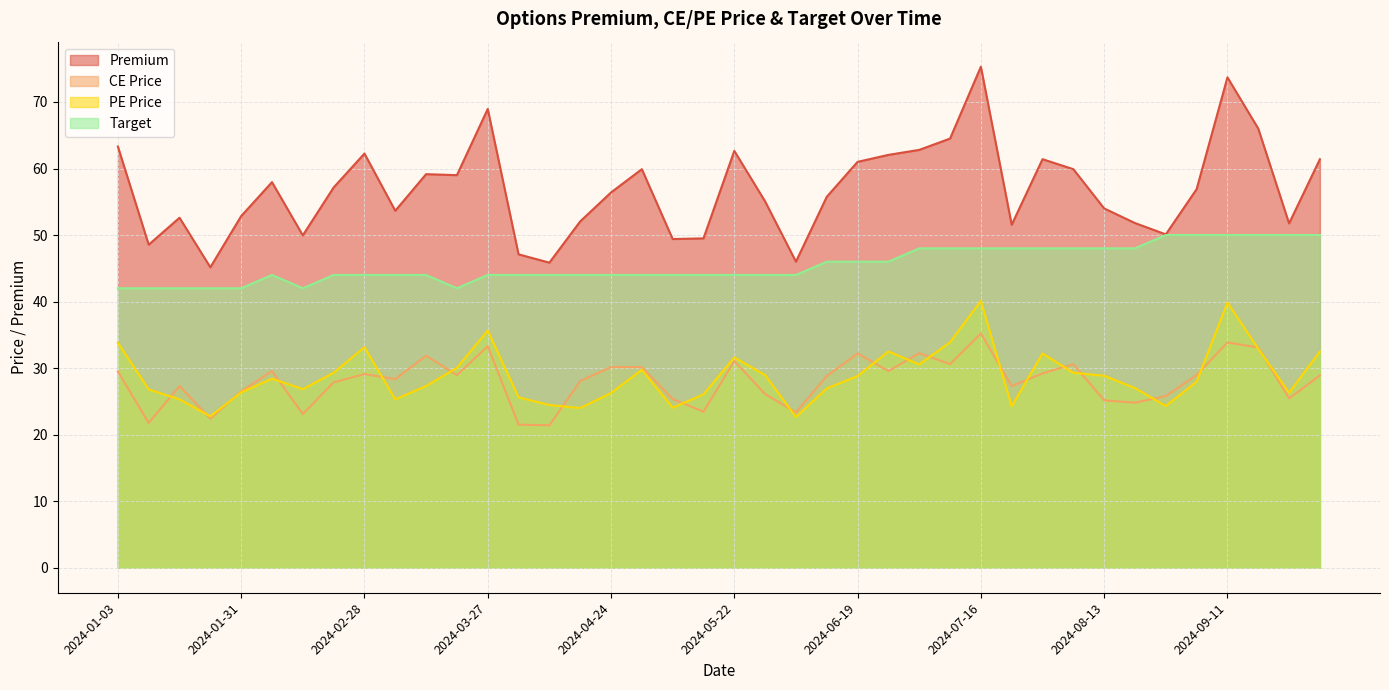

Reading right to left, what are all the values shown in this chart?

CE Price: 2024-10-01=28.9	2024-09-25=25.4	2024-09-18=33.1	2024-09-11=33.9	2024-09-04=28.9	2024-08-28=25.8	2024-08-21=24.8	2024-08-13=25.1	2024-08-07=30.6	2024-07-31=29.2	2024-07-24=27.3	2024-07-16=35.2	2024-07-10=30.6	2024-07-03=32.2	2024-06-26=29.6	2024-06-19=32.2	2024-06-12=28.8	2024-06-05=23.4	2024-05-29=26.1	2024-05-22=31.1	2024-05-15=23.4	2024-05-08=25.4	2024-04-30=30.1	2024-04-24=30.1	2024-04-16=28.1	2024-04-09=21.4	2024-04-03=21.5	2024-03-27=33.3	2024-03-20=28.9	2024-03-13=31.9	2024-03-06=28.4	2024-02-28=29.1	2024-02-21=27.9	2024-02-14=23.1	2024-02-07=29.6	2024-01-31=26.5	2024-01-24=22.4	2024-01-17=27.3	2024-01-10=21.8	2024-01-03=29.5
PE Price: 2024-10-01=32.5	2024-09-25=26.3	2024-09-18=32.9	2024-09-11=39.9	2024-09-04=27.9	2024-08-28=24.3	2024-08-21=27.0	2024-08-13=28.9	2024-08-07=29.3	2024-07-31=32.2	2024-07-24=24.2	2024-07-16=40.1	2024-07-10=33.9	2024-07-03=30.6	2024-06-26=32.5	2024-06-19=28.8	2024-06-12=26.9	2024-06-05=22.6	2024-05-29=28.9	2024-05-22=31.6	2024-05-15=26.1	2024-05-08=24.1	2024-04-30=29.8	2024-04-24=26.2	2024-04-16=24.0	2024-04-09=24.4	2024-04-03=25.6	2024-03-27=35.6	2024-03-20=30.1	2024-03-13=27.3	2024-03-06=25.3	2024-02-28=33.1	2024-02-21=29.3	2024-02-14=26.9	2024-02-07=28.4	2024-01-31=26.4	2024-01-24=22.8	2024-01-17=25.3	2024-01-10=26.8	2024-01-03=33.8
Premium: 2024-10-01=61.4	2024-09-25=51.8	2024-09-18=66.0	2024-09-11=73.7	2024-09-04=56.9	2024-08-28=50.1	2024-08-21=51.8	2024-08-13=54.0	2024-08-07=59.9	2024-07-31=61.4	2024-07-24=51.5	2024-07-16=75.3	2024-07-10=64.5	2024-07-03=62.8	2024-06-26=62.0	2024-06-19=61.0	2024-06-12=55.8	2024-06-05=46.0	2024-05-29=55.0	2024-05-22=62.6	2024-05-15=49.5	2024-05-08=49.4	2024-04-30=59.9	2024-04-24=56.4	2024-04-16=52.0	2024-04-09=45.9	2024-04-03=47.1	2024-03-27=69.0	2024-03-20=59.0	2024-03-13=59.1	2024-03-06=53.6	2024-02-28=62.2	2024-02-21=57.1	2024-02-14=50.0	2024-02-07=58.0	2024-01-31=52.9	2024-01-24=45.1	2024-01-17=52.6	2024-01-10=48.5	2024-01-03=63.3
Target: 2024-10-01=50.0	2024-09-25=50.0	2024-09-18=50.0	2024-09-11=50.0	2024-09-04=50.0	2024-08-28=50.0	2024-08-21=48.0	2024-08-13=48.0	2024-08-07=48.0	2024-07-31=48.0	2024-07-24=48.0	2024-07-16=48.0	2024-07-10=48.0	2024-07-03=48.0	2024-06-26=46.0	2024-06-19=46.0	2024-06-12=46.0	2024-06-05=44.0	2024-05-29=44.0	2024-05-22=44.0	2024-05-15=44.0	2024-05-08=44.0	2024-04-30=44.0	2024-04-24=44.0	2024-04-16=44.0	2024-04-09=44.0	2024-04-03=44.0	2024-03-27=44.0	2024-03-20=42.0	2024-03-13=44.0	2024-03-06=44.0	2024-02-28=44.0	2024-02-21=44.0	2024-02-14=42.0	2024-02-07=44.0	2024-01-31=42.0	2024-01-24=42.0	2024-01-17=42.0	2024-01-10=42.0	2024-01-03=42.0